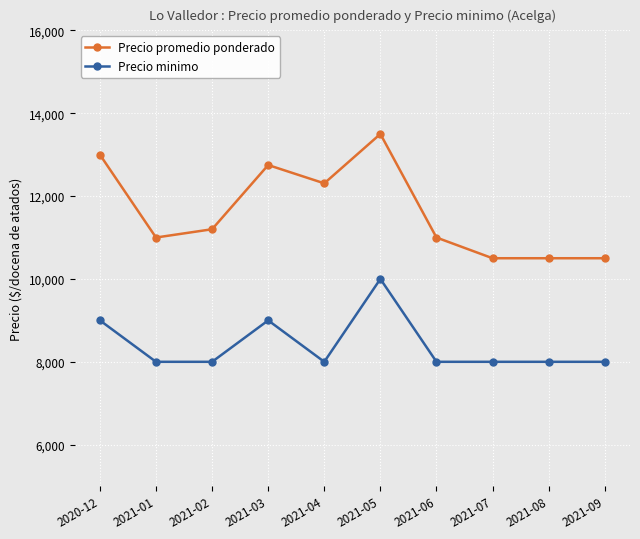

Reading right to left, what are all the values shown in this chart?

Precio promedio ponderado: 2021-09=10500	2021-08=10500	2021-07=10500	2021-06=11000	2021-05=13500	2021-04=12308	2021-03=12750	2021-02=11200	2021-01=11000	2020-12=13000
Precio minimo: 2021-09=8000	2021-08=8000	2021-07=8000	2021-06=8000	2021-05=10000	2021-04=8000	2021-03=9000	2021-02=8000	2021-01=8000	2020-12=9000